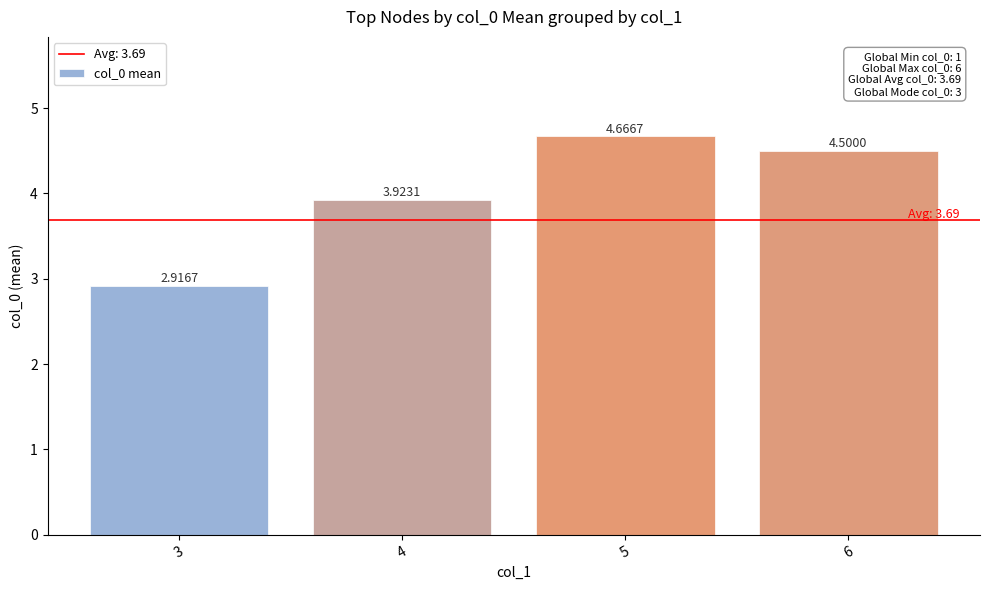

What is the change in value from 3 to 4?

+1.0